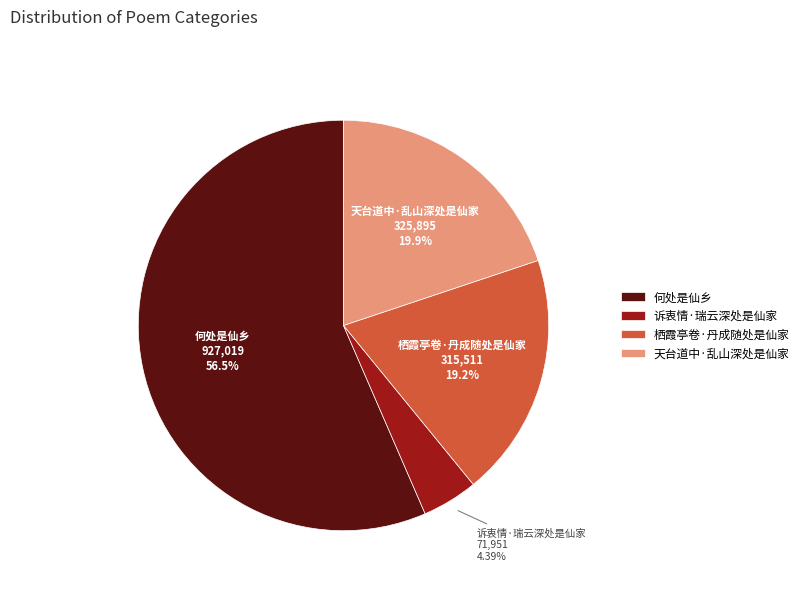

How many slices are in this pie chart?

4